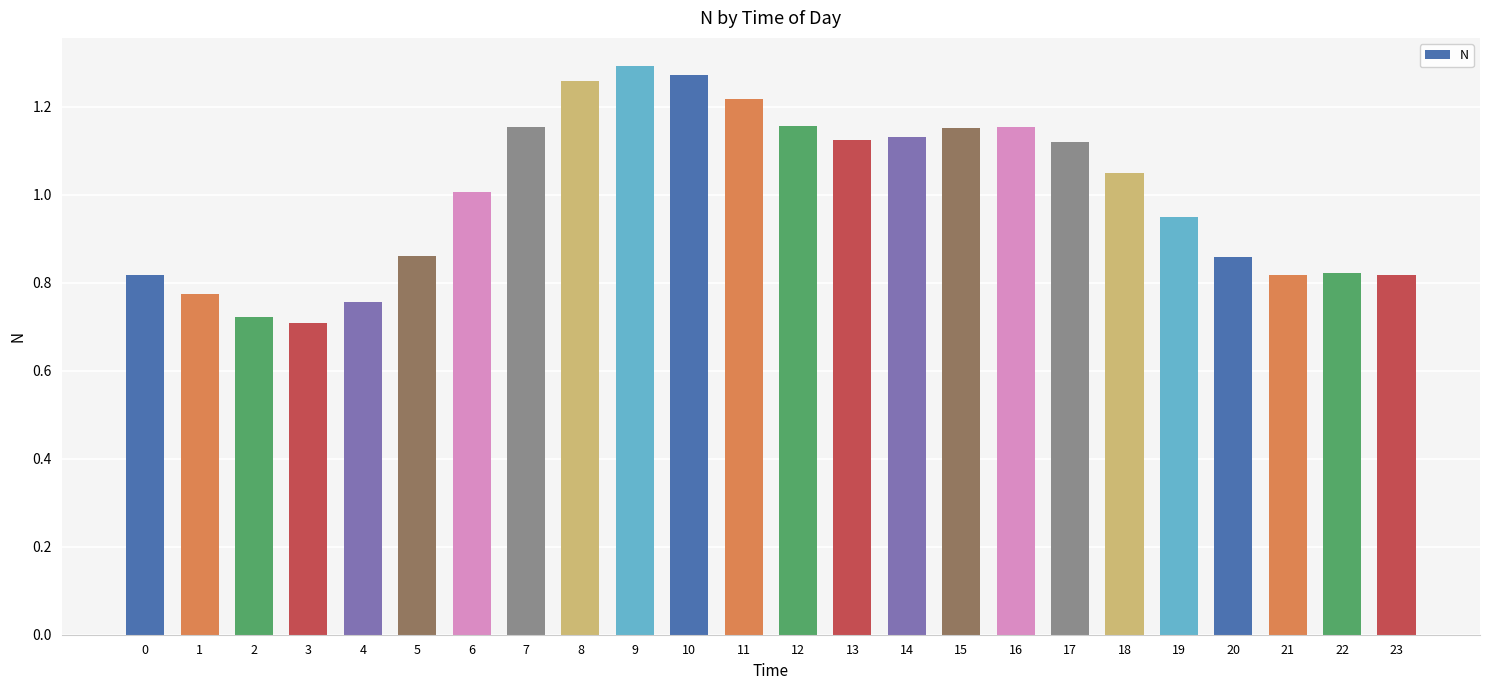

Is it true that the value at 3 is 0.7?

True